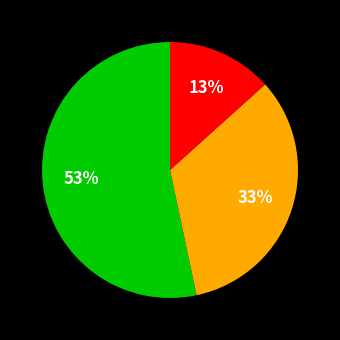

To the nearest percent, what is the average slice percentage?

33%